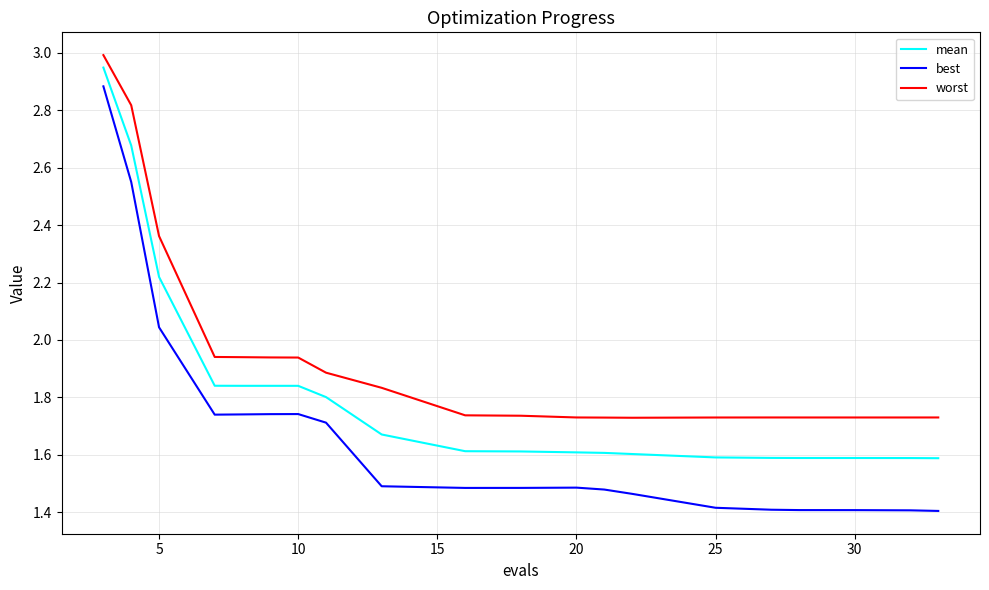

True or false: worst and mean intersect in this chart.

False